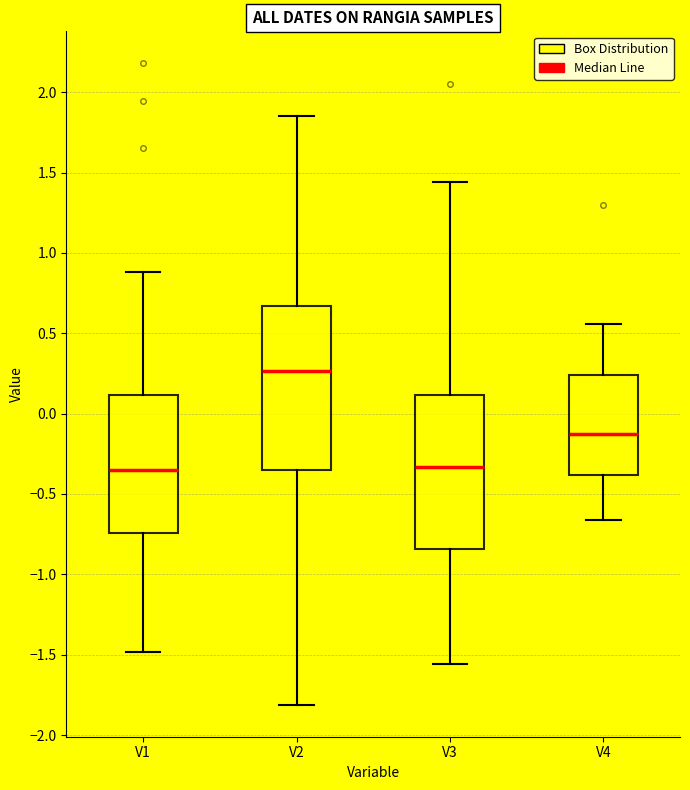

Reading left to right, transcribe this box plot: for each box, give where its median line is, the range the box spans, and where its two whiskers end, as read against the y-axis. The values are not printed on the chart, so give them approximately, as read against the axis.

V1: median -0.35, box -0.75 to 0.10, whiskers -1.50 to 0.90
V2: median 0.25, box -0.35 to 0.65, whiskers -1.80 to 1.85
V3: median -0.35, box -0.85 to 0.10, whiskers -1.55 to 1.45
V4: median -0.15, box -0.40 to 0.25, whiskers -0.65 to 0.55